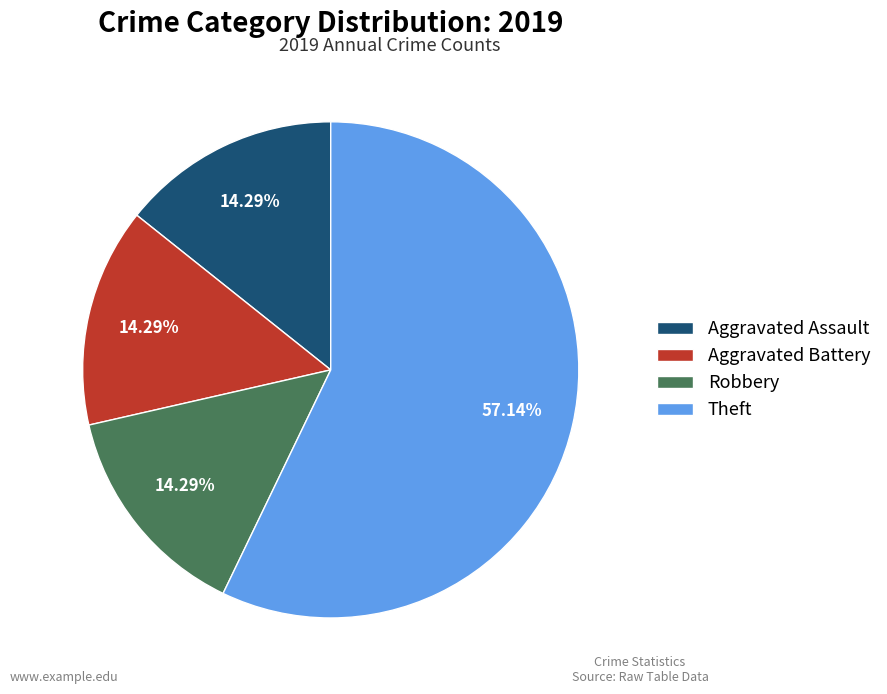

To the nearest percent, what is the difference between the largest and smallest slice percentages?

43%